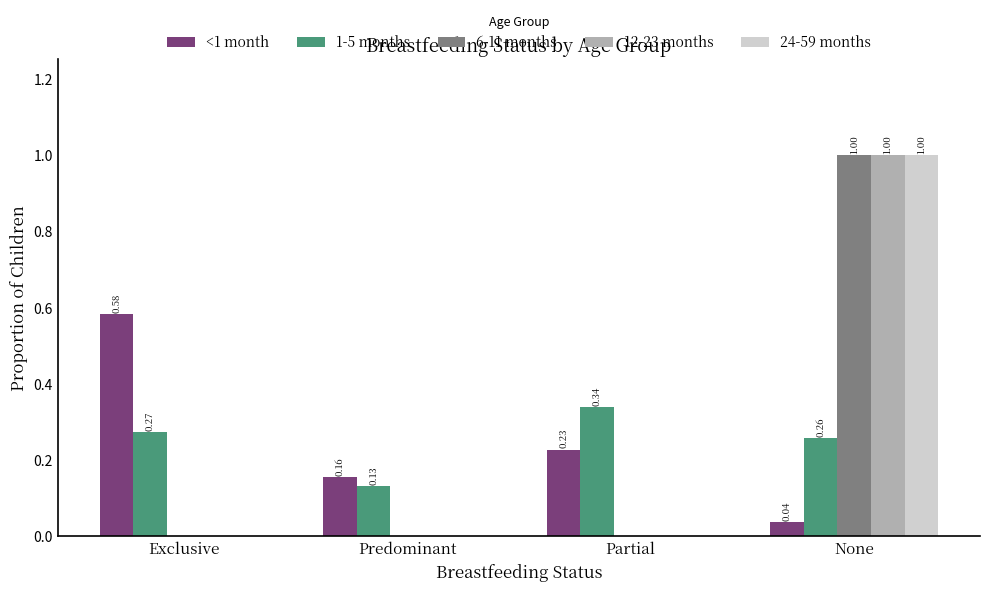

Does the chart contain stacked bars?

No